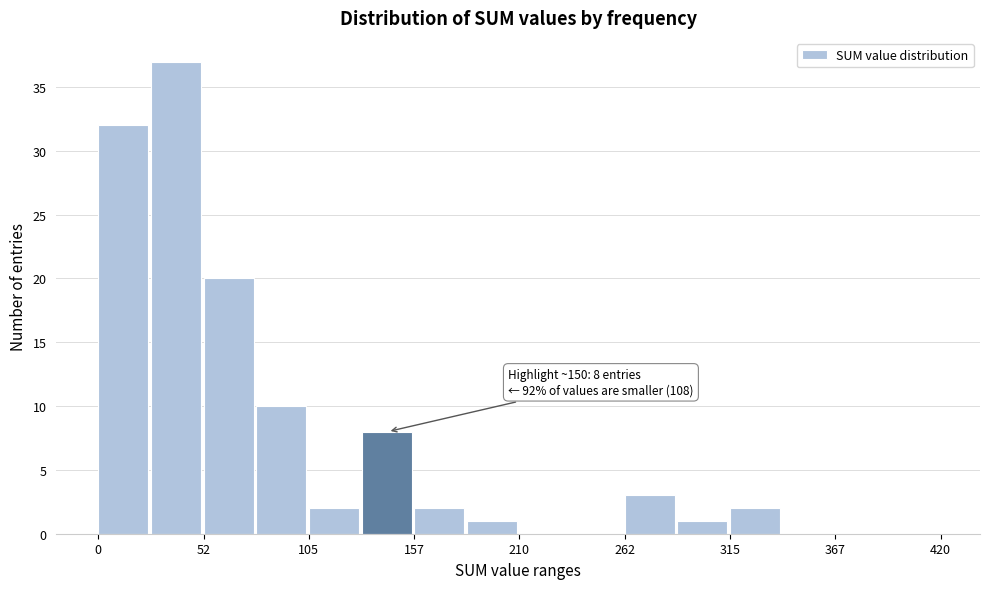

Around what value on the x-axis is the tallest bar? Give the approximate position of its centre, as read against the axis.

40